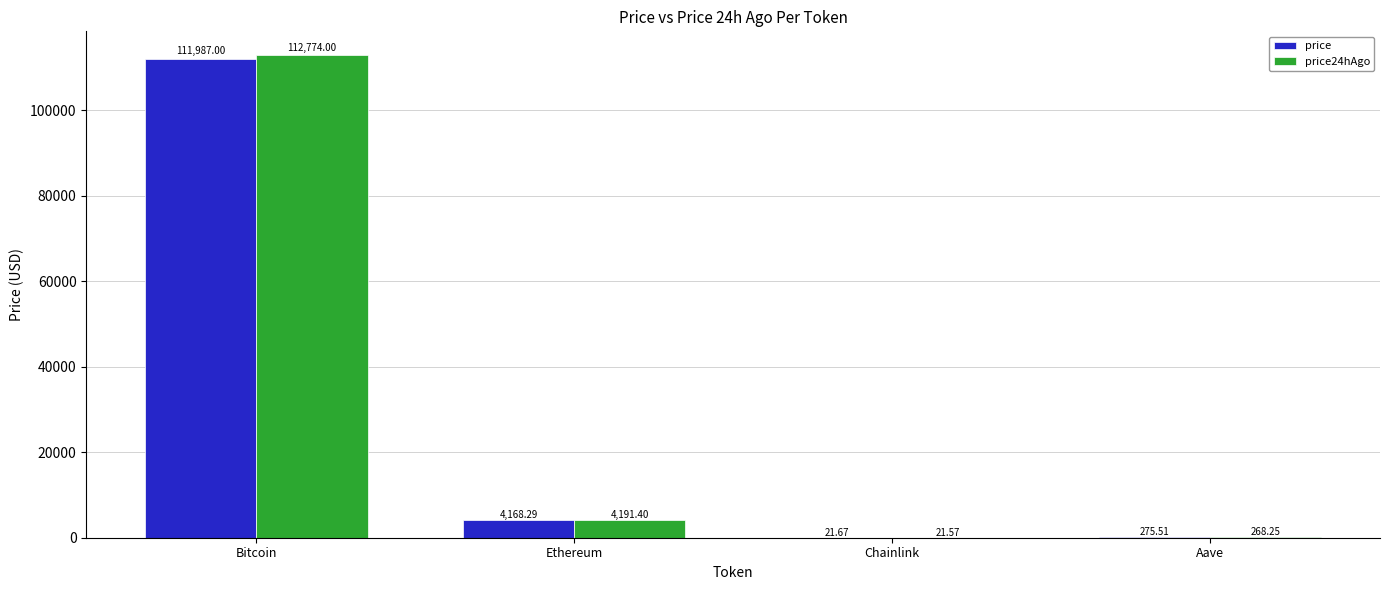

Which category has the highest value in the price series?

Bitcoin